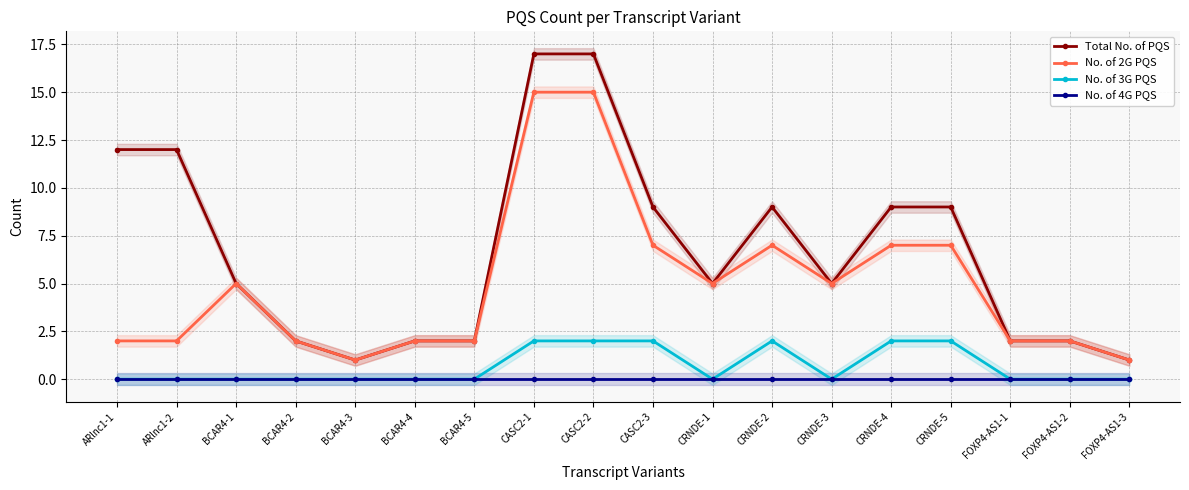

True or false: No. of 2G PQS and No. of 3G PQS intersect in this chart.

False